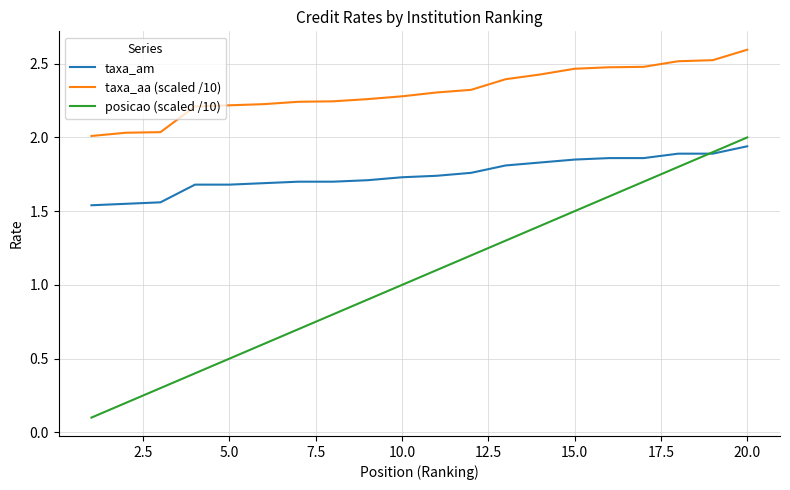

Which series has the widest spread of values?

posicao (scaled /10)